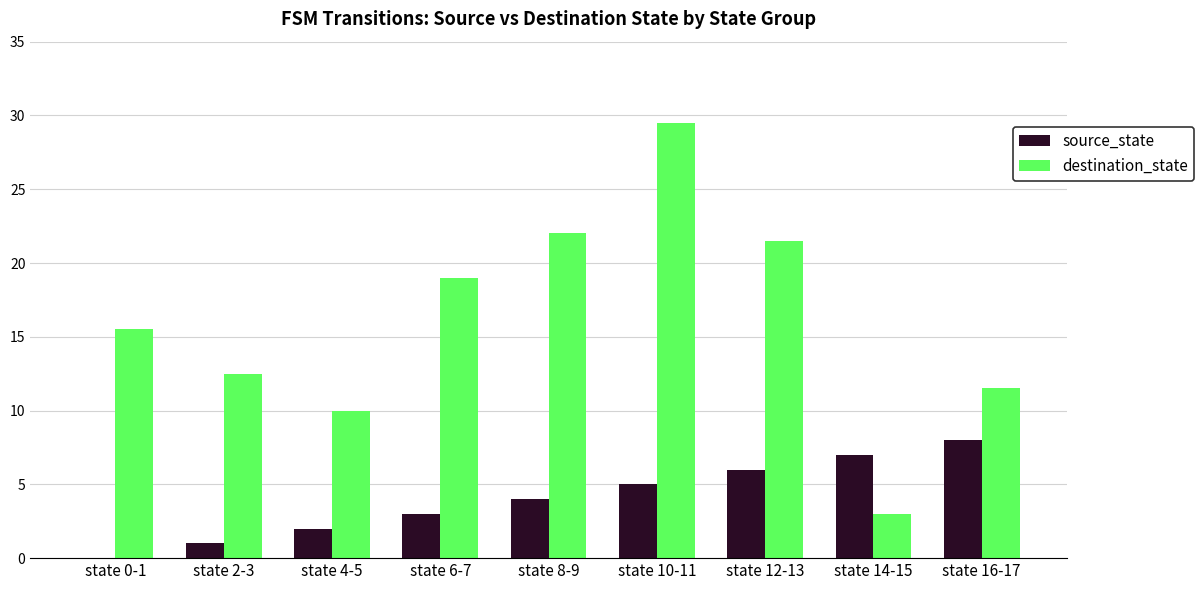

Between state 2-3 and state 6-7, which series saw the biggest shift?

destination_state